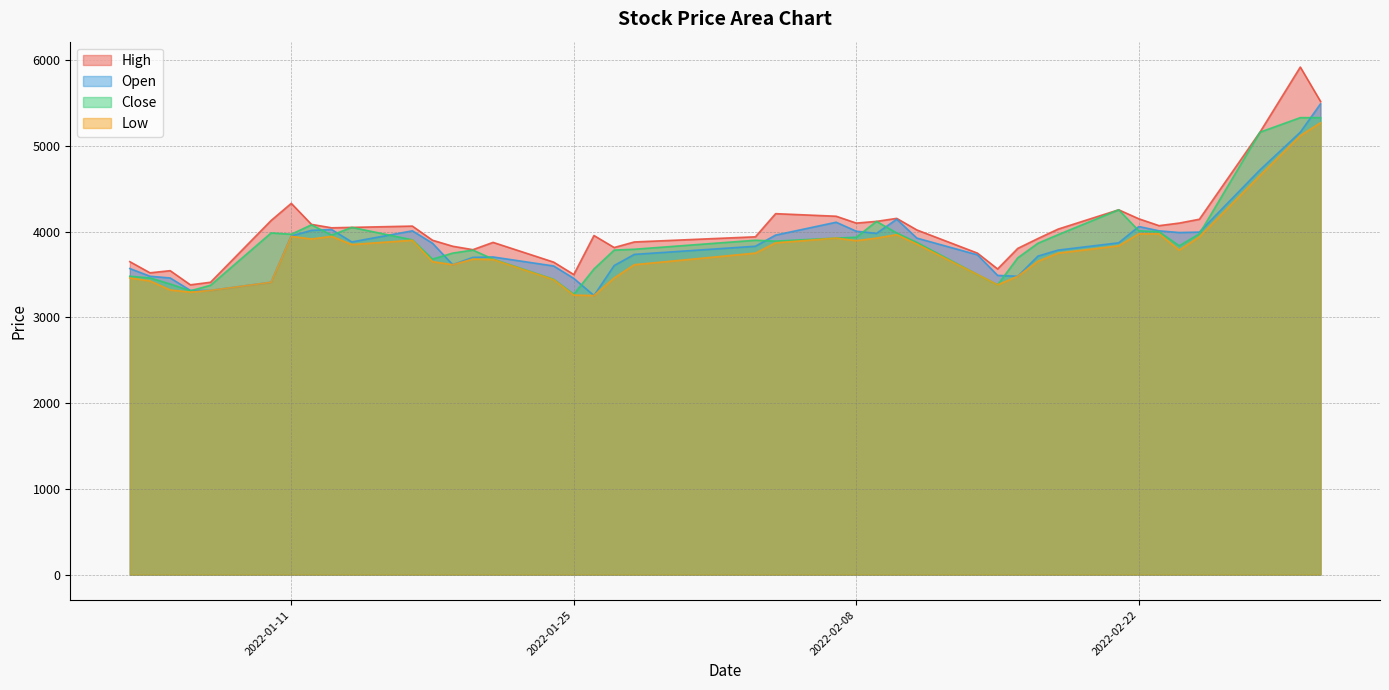

At how many categories does at least one series exceed 3800?

30